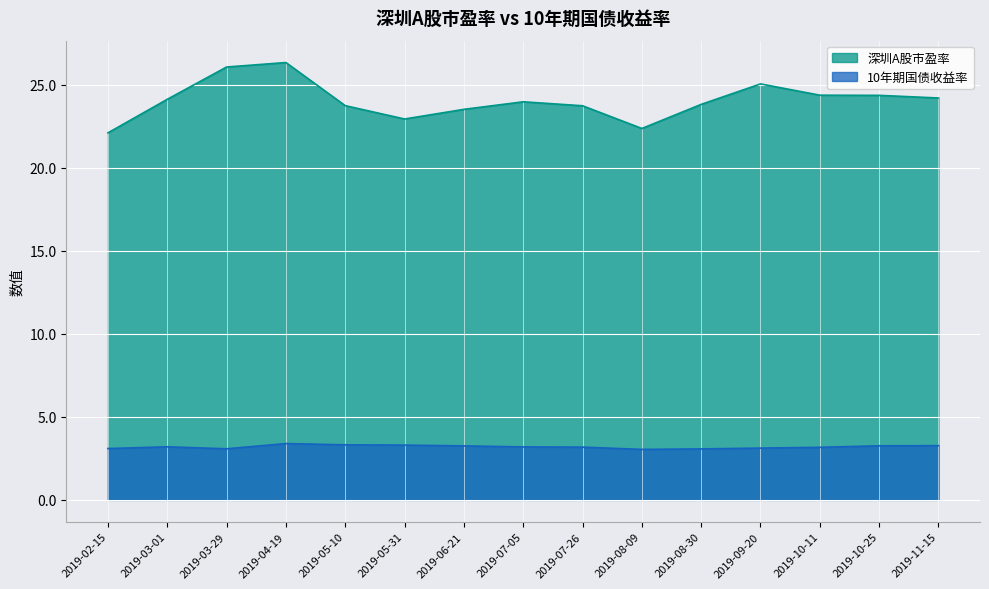

What are all the series names shown in the legend?

深圳A股市盈率, 10年期国债收益率